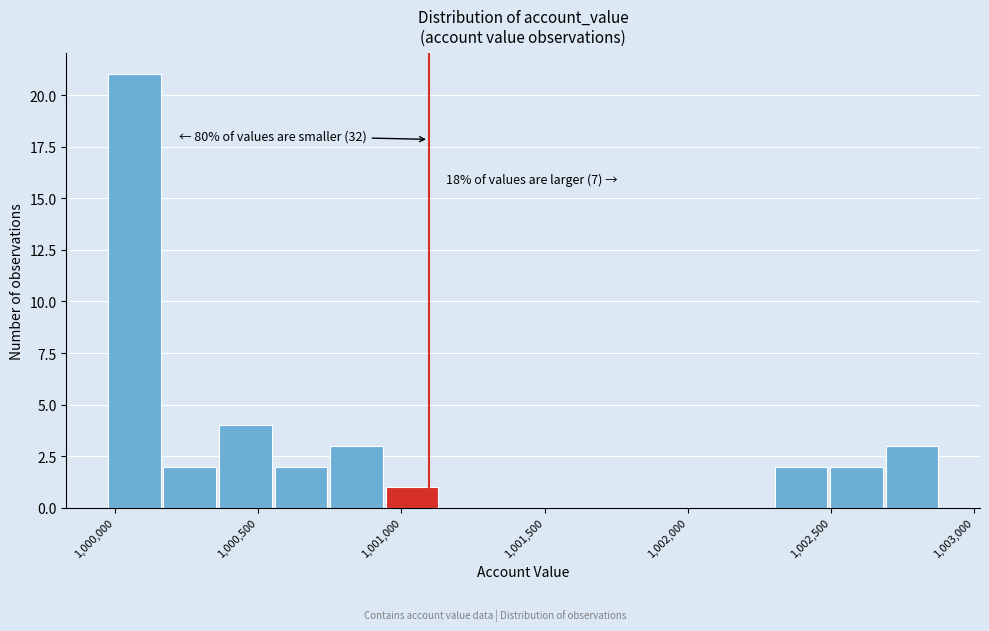

Around what value on the x-axis is the tallest bar? Give the approximate position of its centre, as read against the axis.

1000050